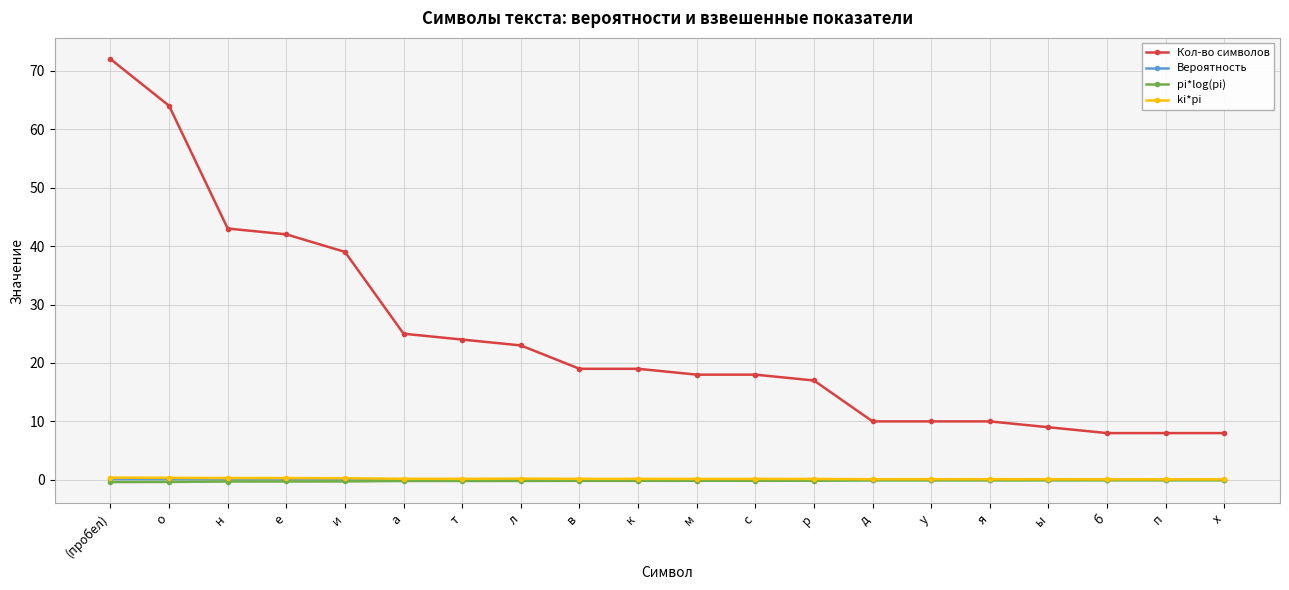

At how many categories does at least one series exceed 5?

20